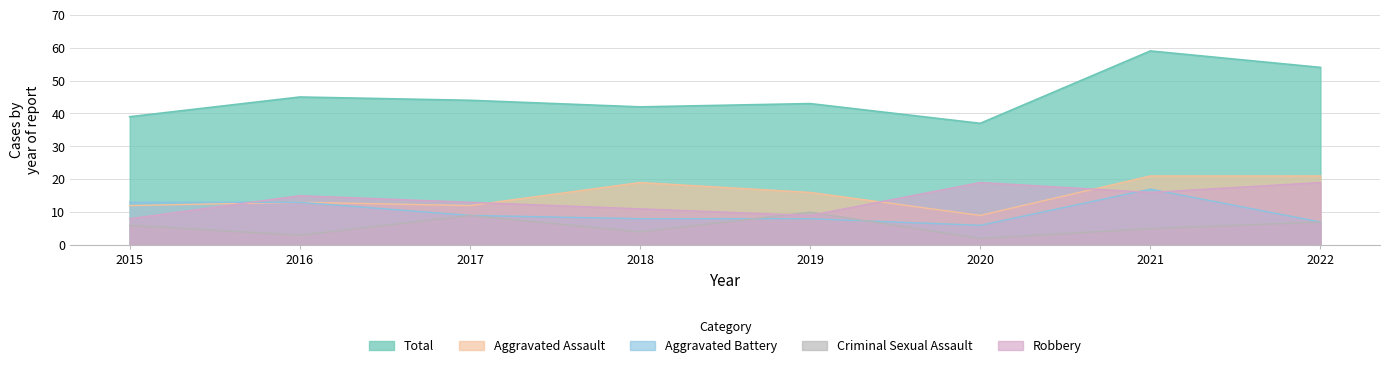

What is the sum of the Aggravated Assault values at 2017 and 2021?

33